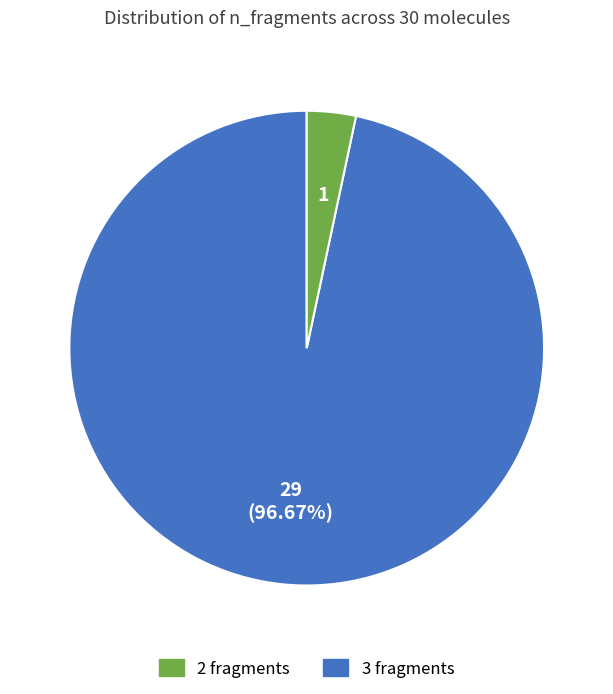

What is the largest slice in the pie chart?

2 fragments